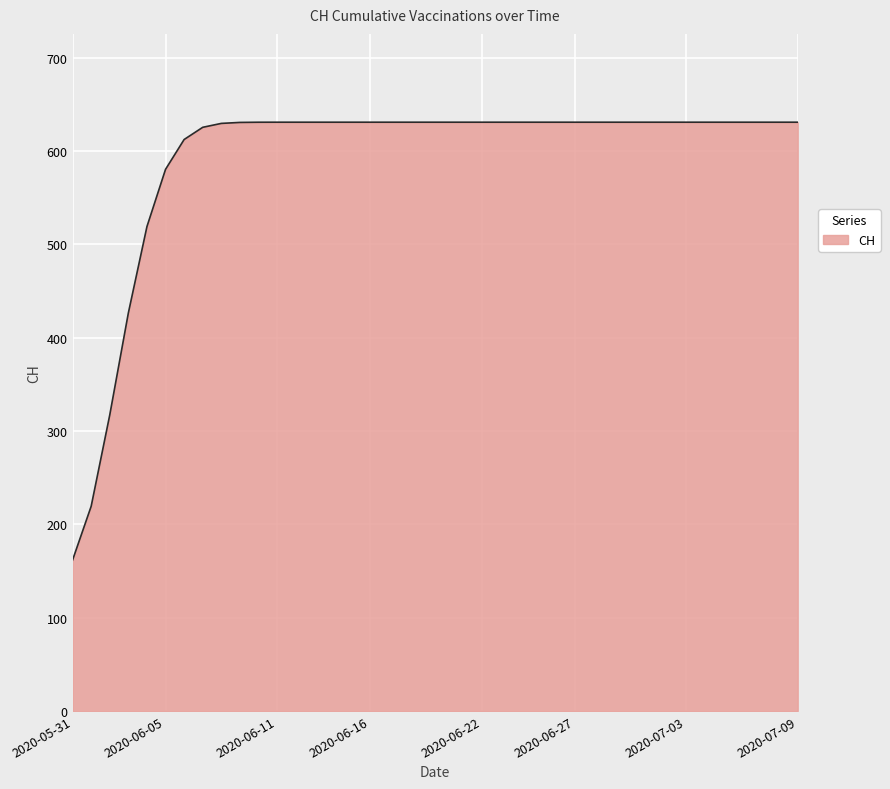

What is the difference between the maximum and minimum values?

469.3